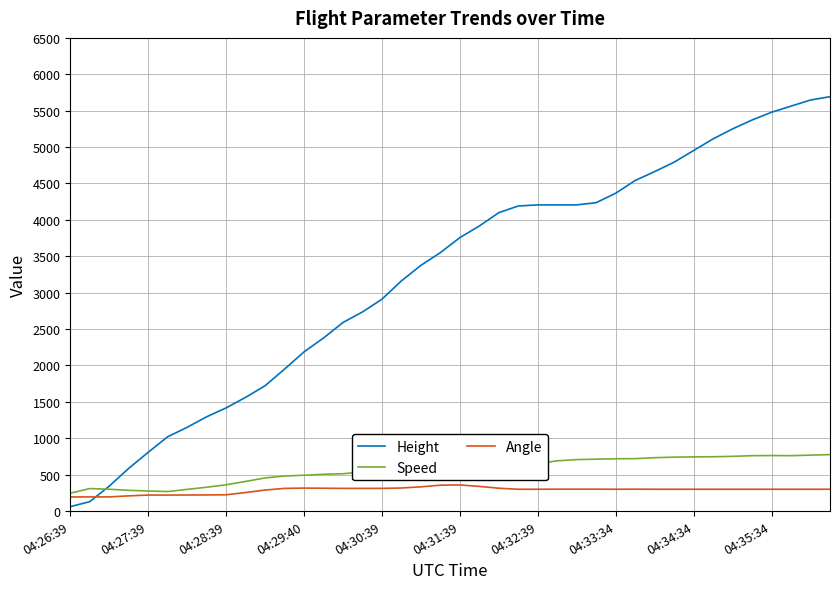

True or false: Speed has more than 2 points higher than both neighbors.

True